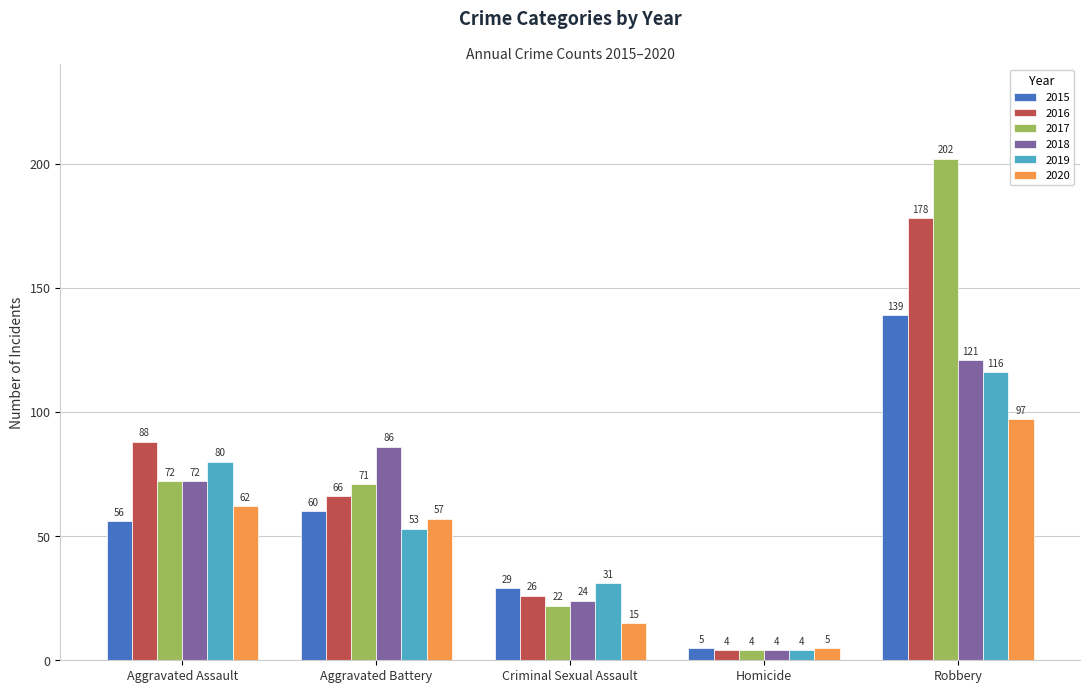

What is the value of the 2017 bar at the 4th from the left?

4